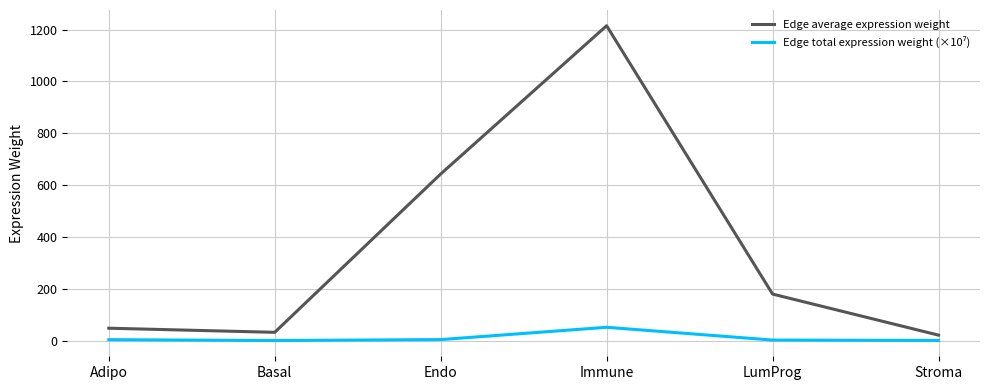

Does the chart display data point markers on the line(s)?

No